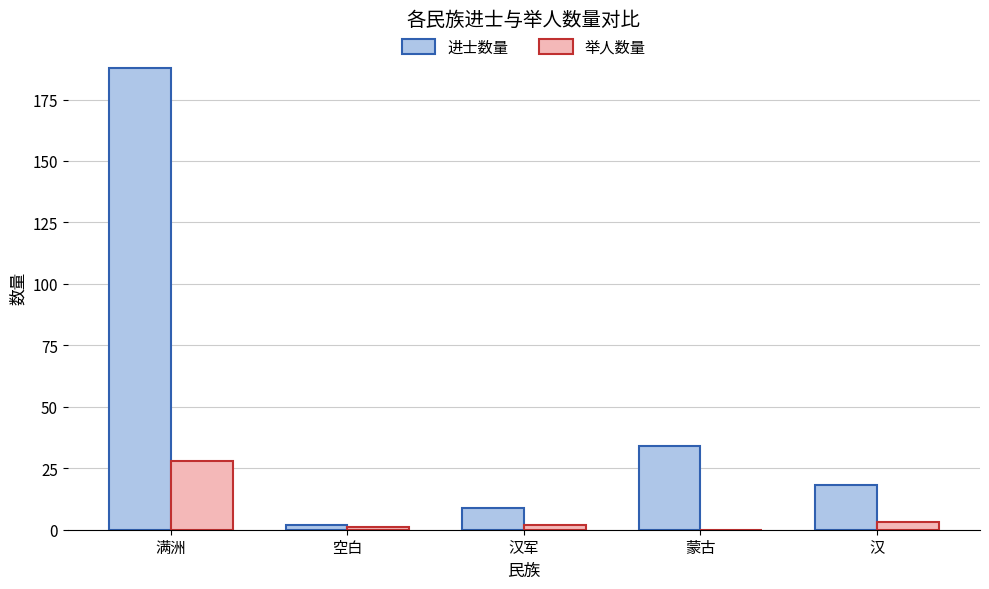

Are the bars horizontal?

No